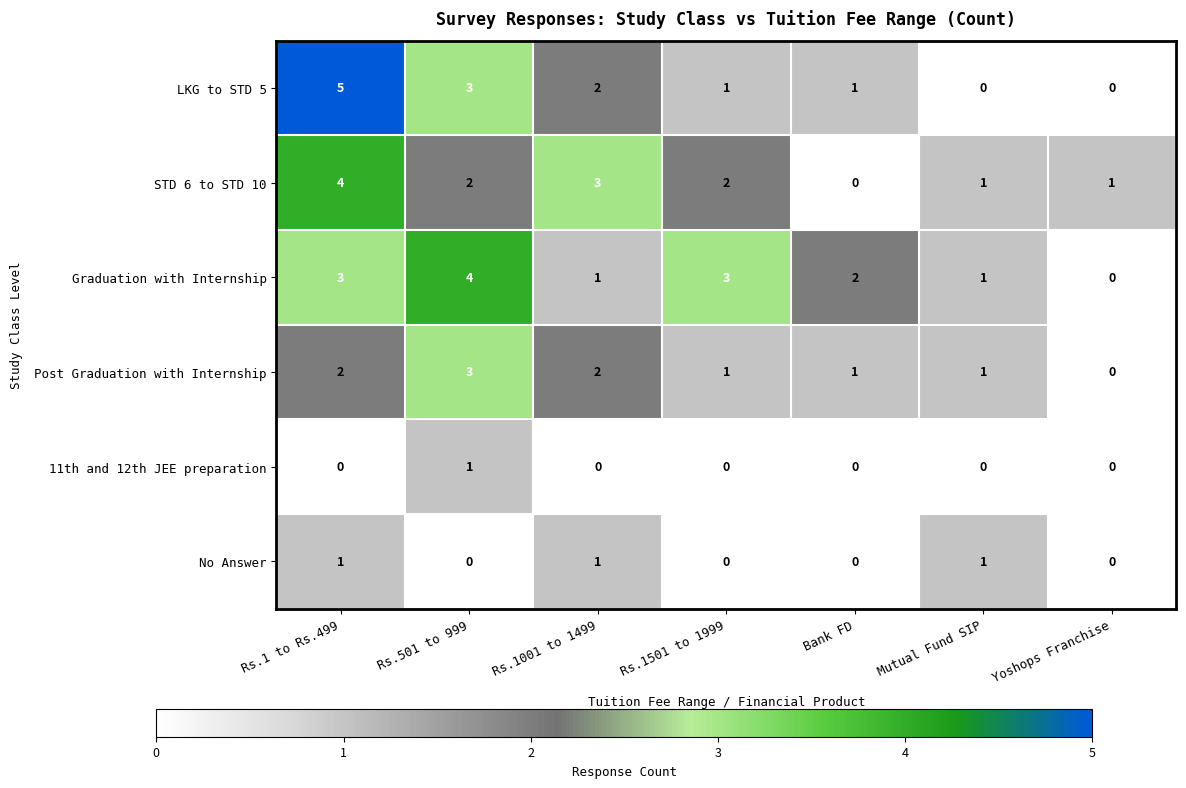

Which series has the widest spread of values?

LKG to STD 5